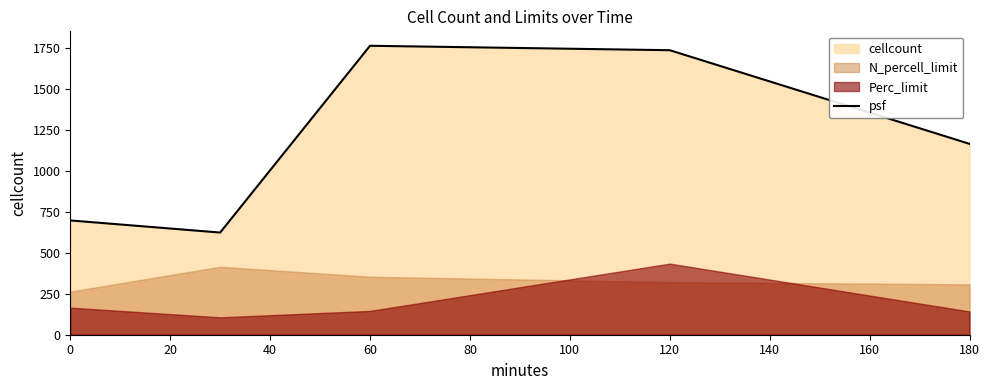

The value of psf at 120 is 1735. True or false?

True